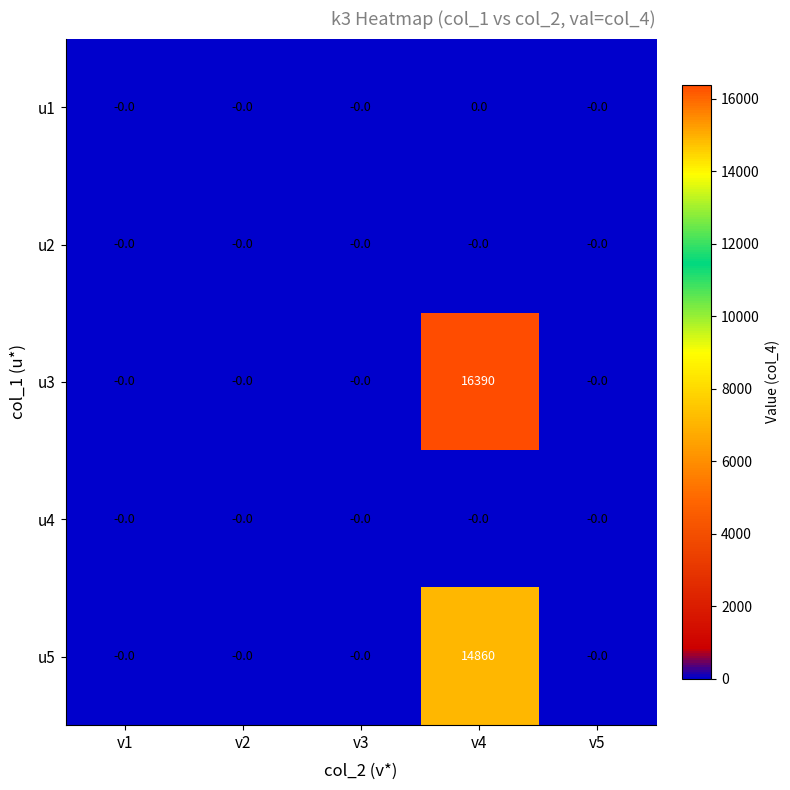

What is the sum of all u5 values?

14860